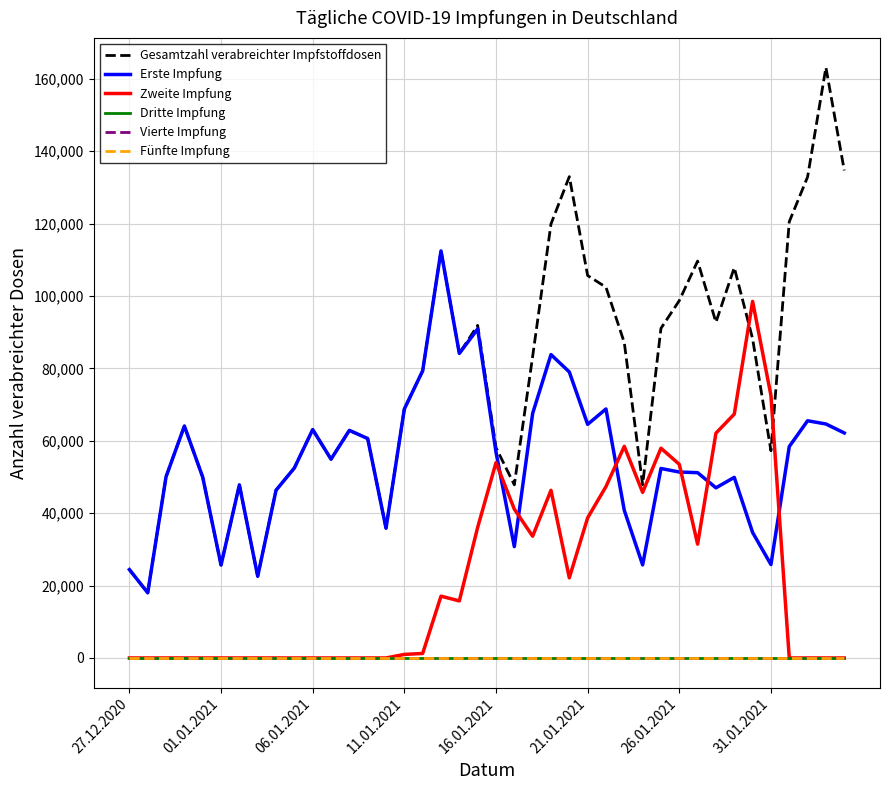

How many lines are shown in the chart?

6